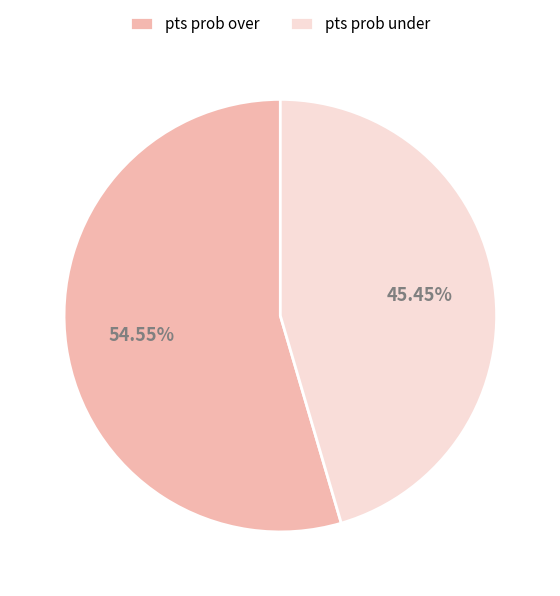

Is there a majority slice in this chart?

Yes